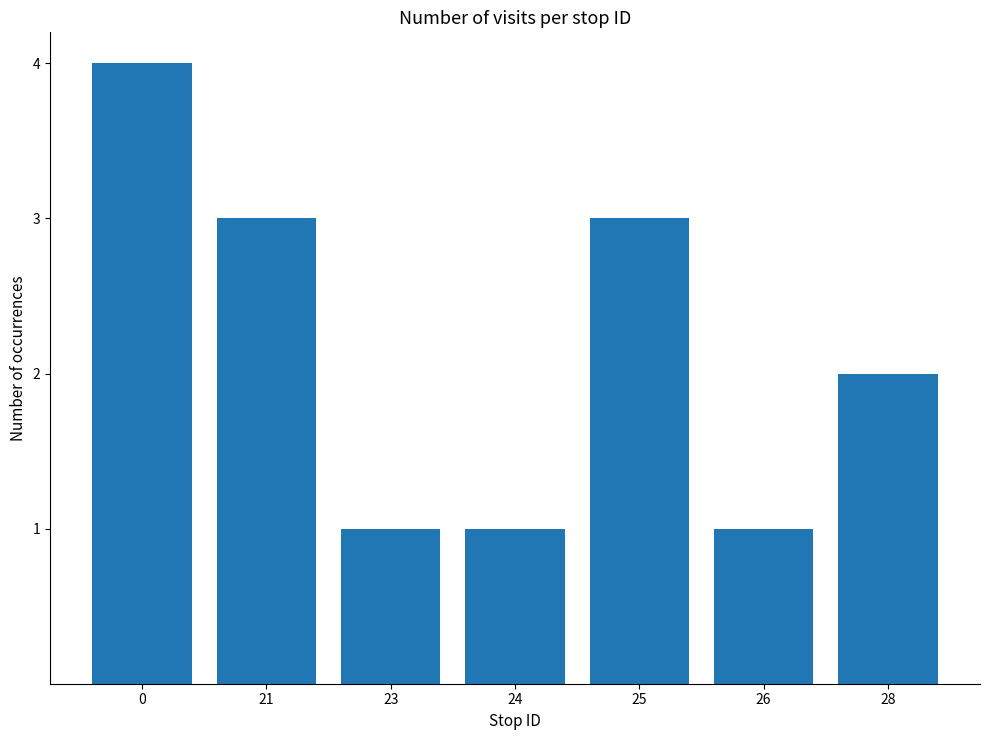

Reading right to left, list all the values displayed in this chart.

28=2	26=1	25=3	24=1	23=1	21=3	0=4